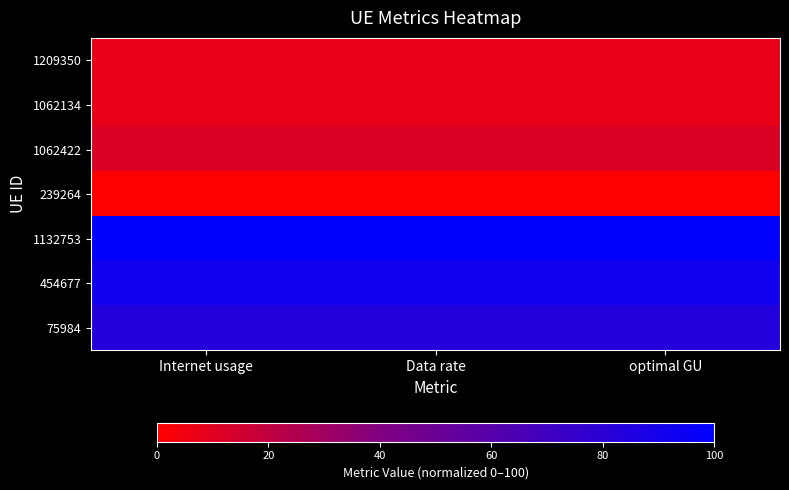

Reading left to right, extract all data points from this chart.

1209350: Internet usage=7.3	Data rate=7.3	optimal GU=7.3
1062134: Internet usage=7.7	Data rate=7.7	optimal GU=7.7
1062422: Internet usage=11.6	Data rate=11.6	optimal GU=11.6
239264: Internet usage=0.0	Data rate=0.0	optimal GU=0.0
1132753: Internet usage=100.0	Data rate=100.0	optimal GU=100.0
454677: Internet usage=92.1	Data rate=92.1	optimal GU=92.1
75984: Internet usage=83.0	Data rate=83.0	optimal GU=83.0